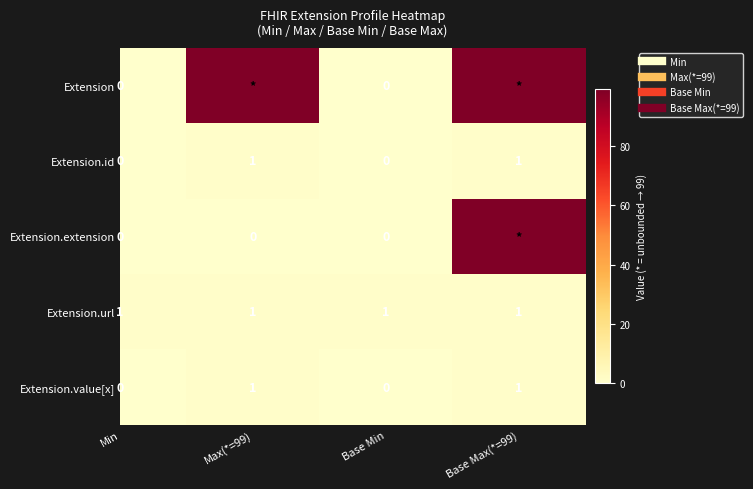

What is the difference between the maximum and minimum values in the Extension.id series?

1